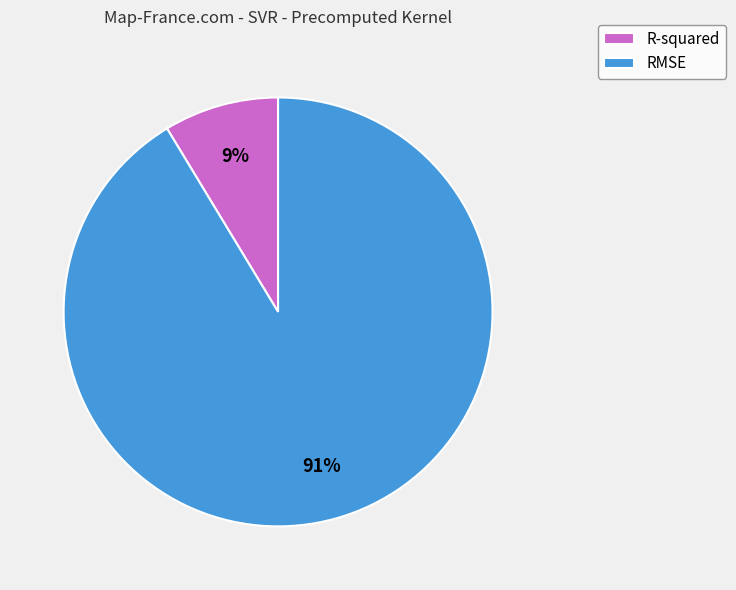

Count the number of slices in the pie.

2